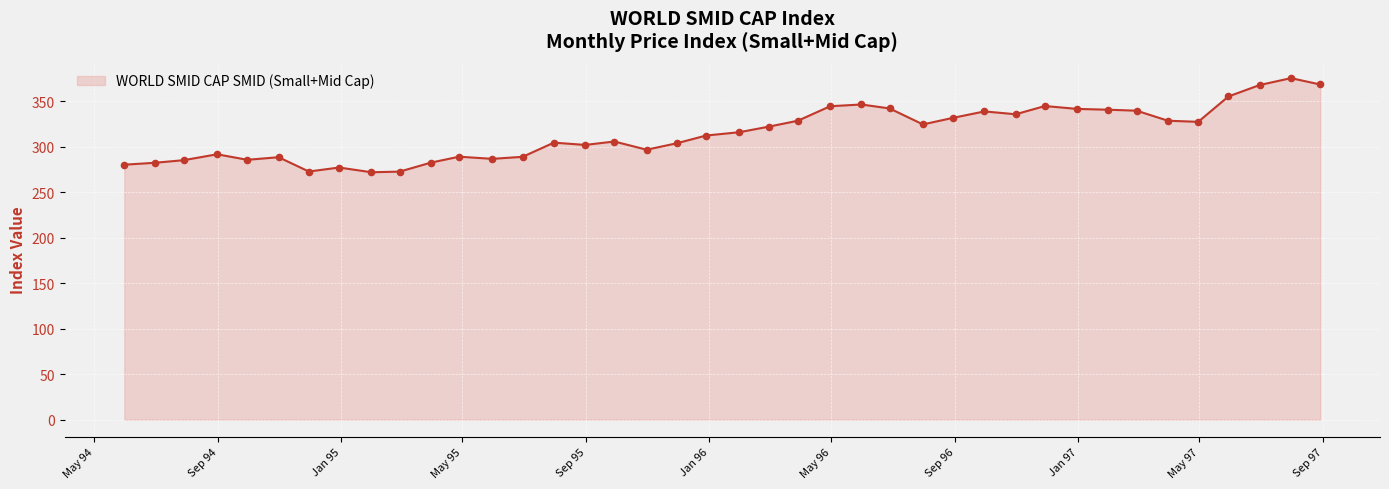

What is the difference between the maximum and minimum values?

103.5